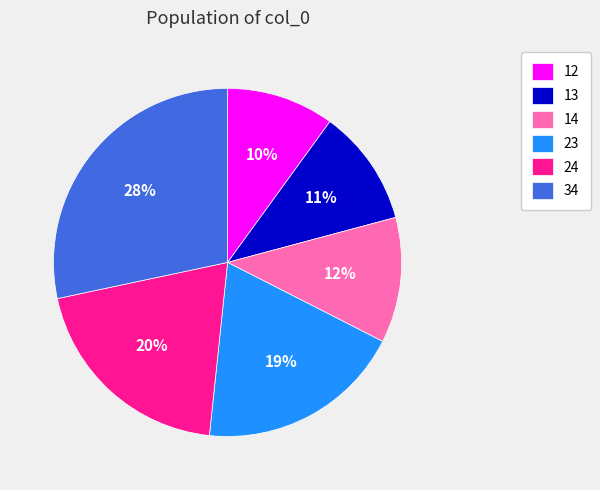

Do 34 and 23 together represent more than half of the pie?

No